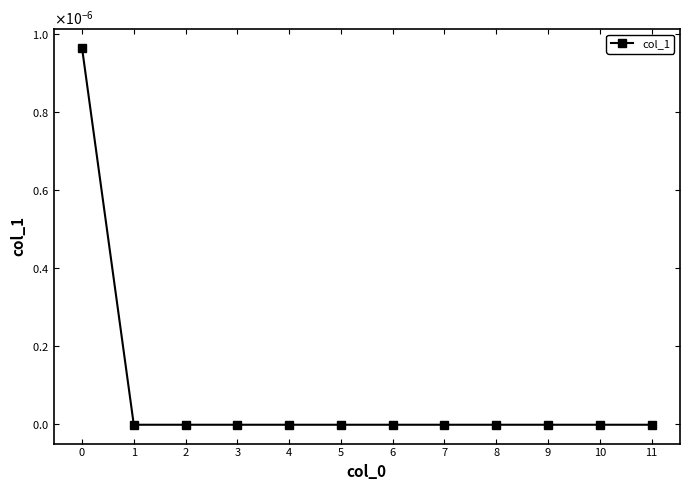

Rank the categories by value from highest to lowest.

0, 1, 2, 3, 4, 5, 6, 7, 8, 9, 10, 11